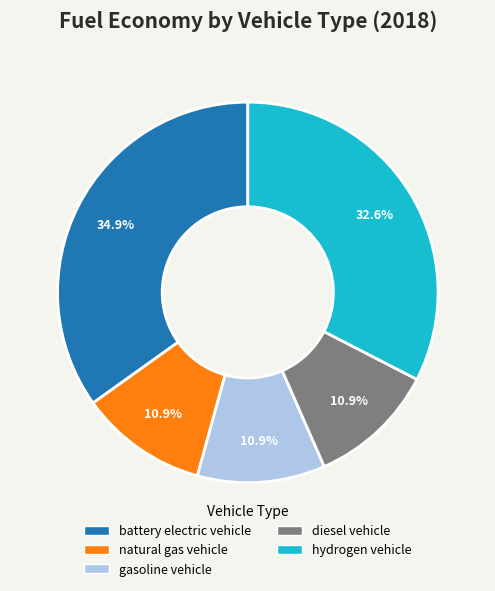

Is the sum of natural gas vehicle and diesel vehicle greater than half?

No